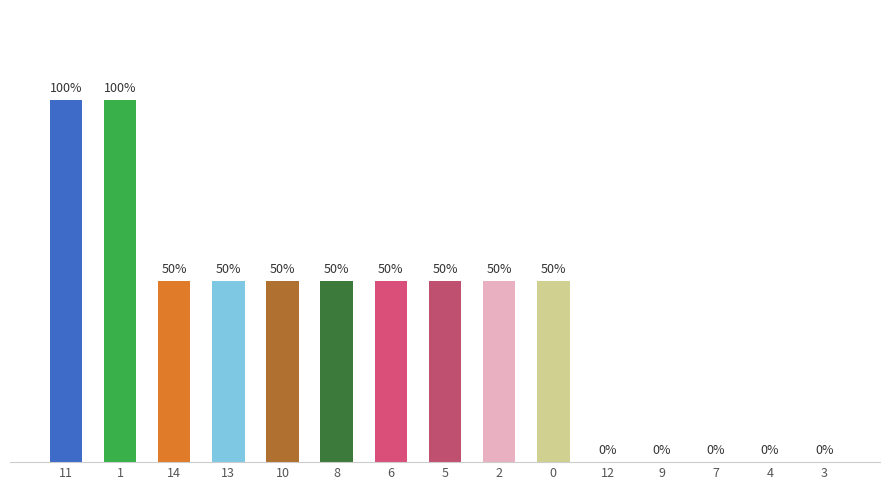

Are the bars horizontal?

No